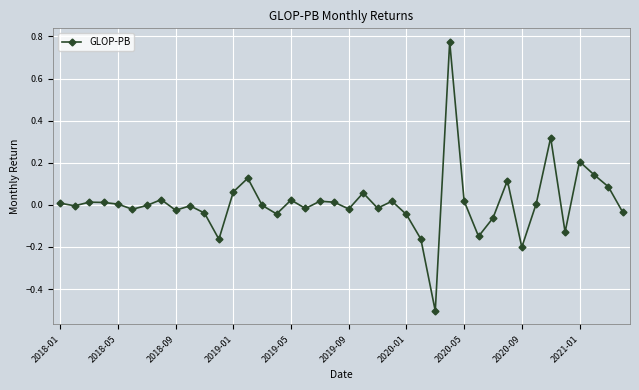

True or false: the data has more than 0 interior local peaks.

True